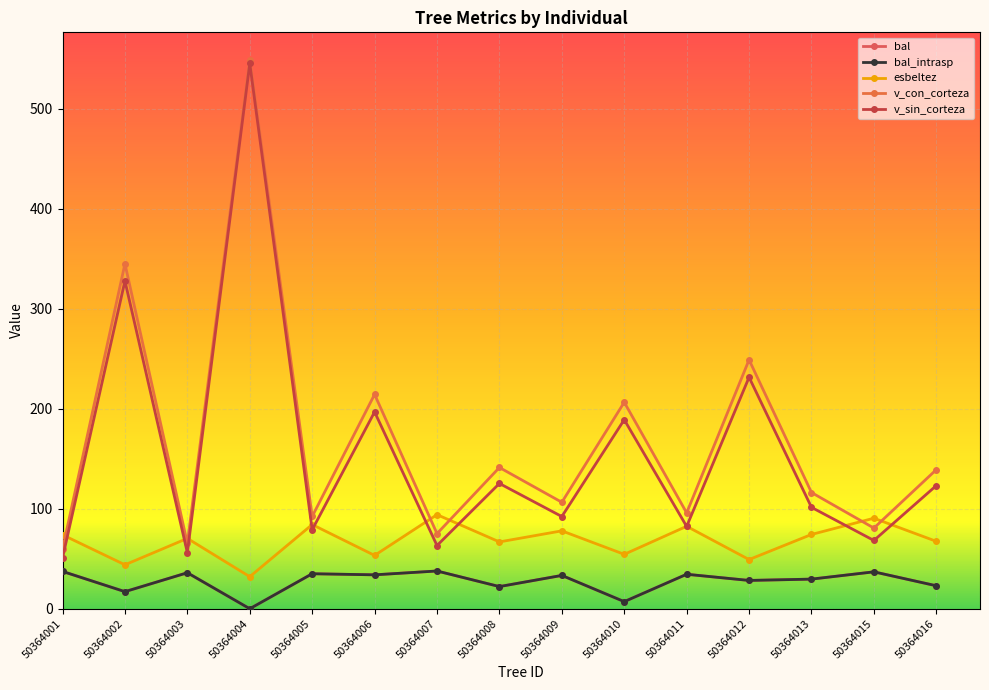

Does the chart have visible grid lines?

Yes